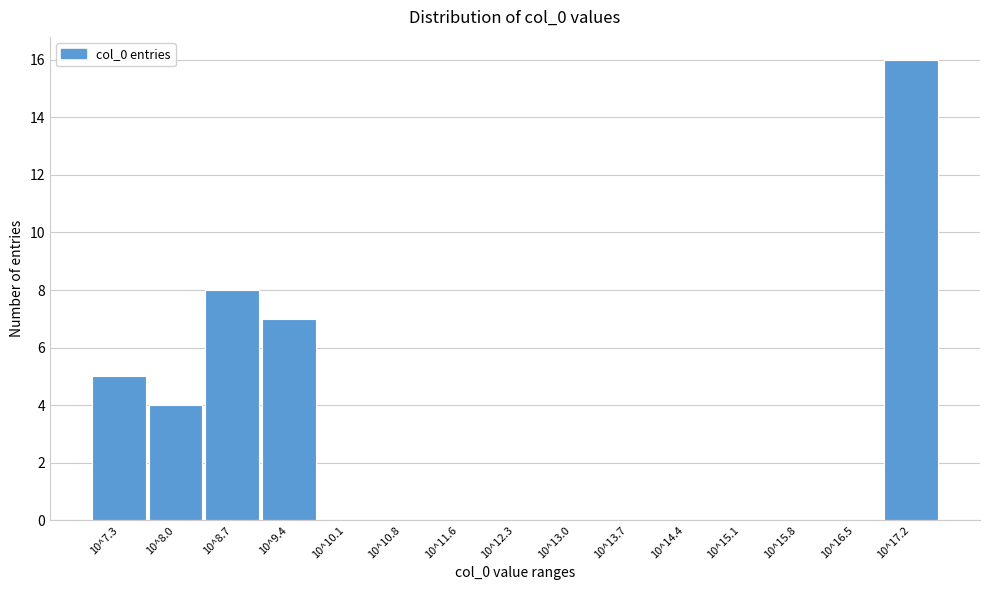

Reading right to left, extract all data points from this chart.

10^17.2=16	10^16.5=0	10^15.8=0	10^15.1=0	10^14.4=0	10^13.7=0	10^13.0=0	10^12.3=0	10^11.6=0	10^10.8=0	10^10.1=0	10^9.4=7	10^8.7=8	10^8.0=4	10^7.3=5